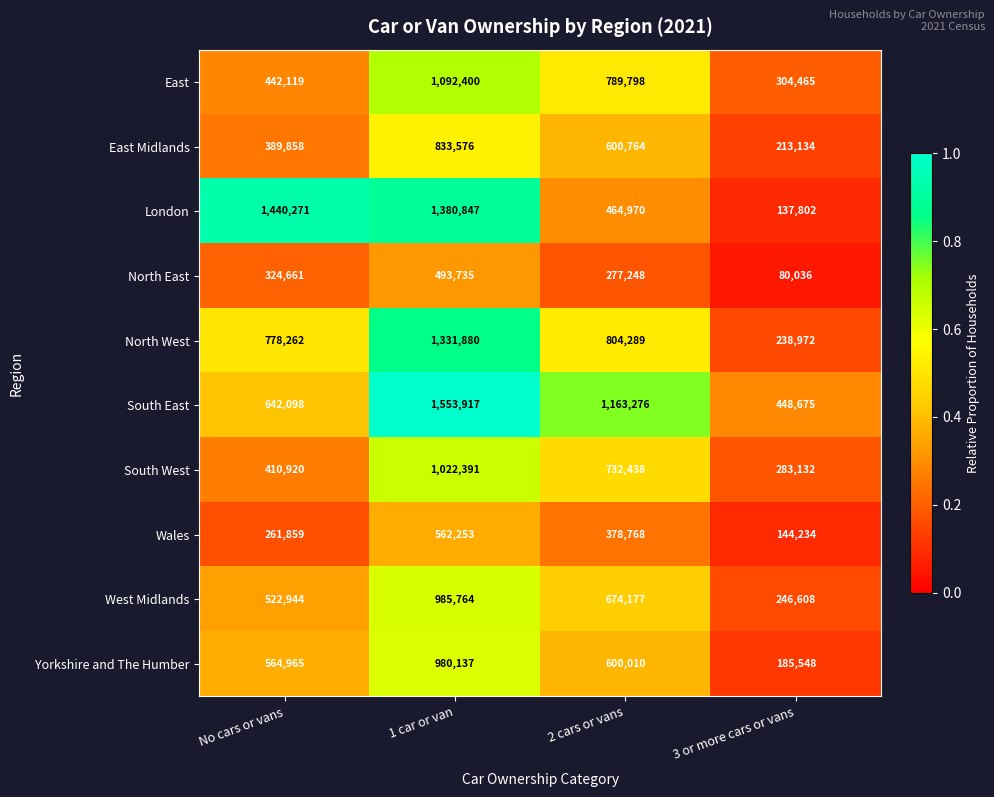

What is the sum of the North East values at 1 car or van and 2 cars or vans?

770983